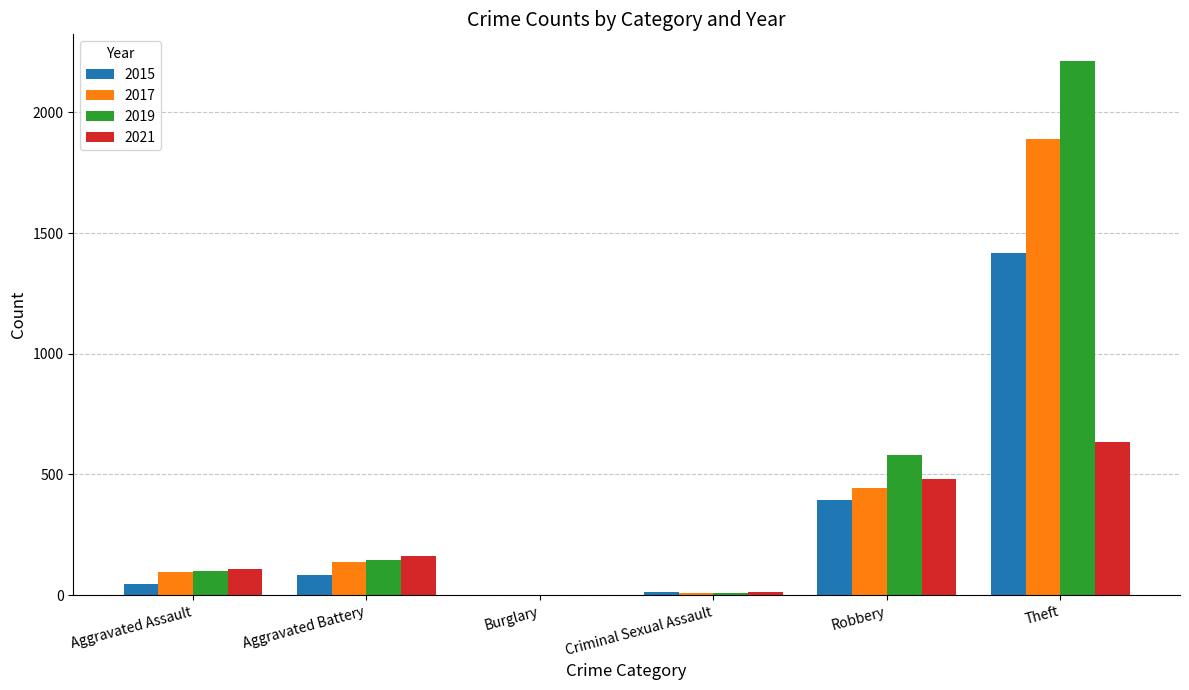

At which category is the sum across all series the highest?

Theft